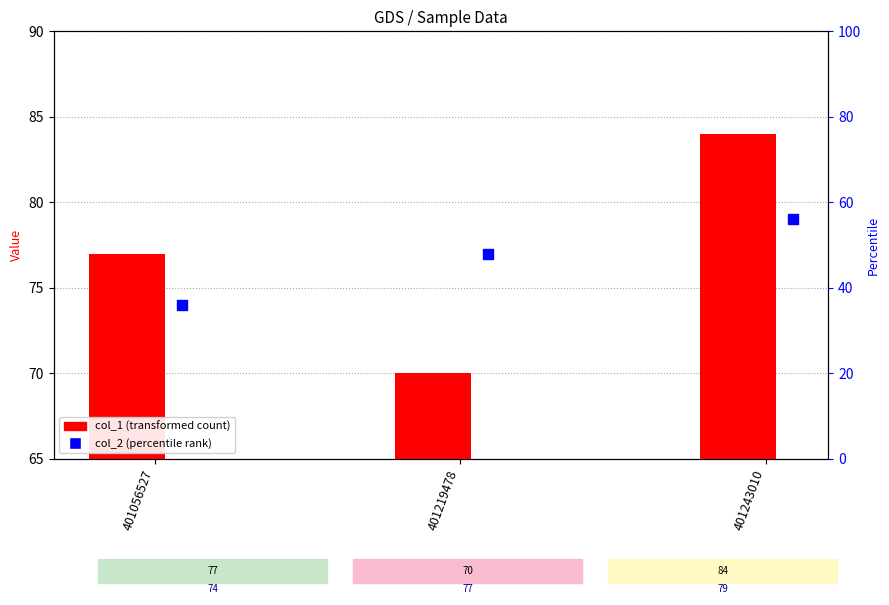

Which series has the largest Y range (max minus min)?

col_1